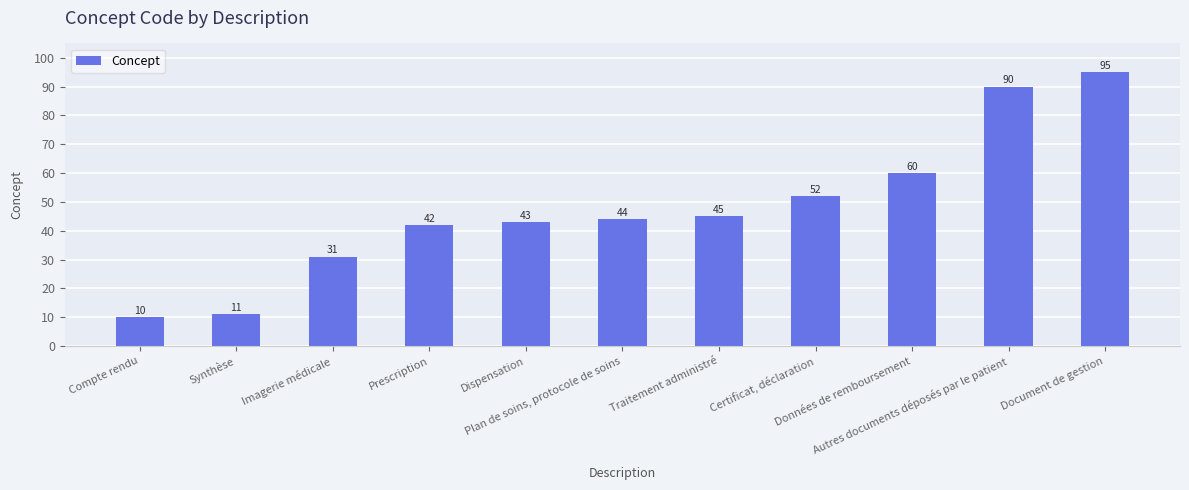

What is the value of the 8th bar from the left?

52